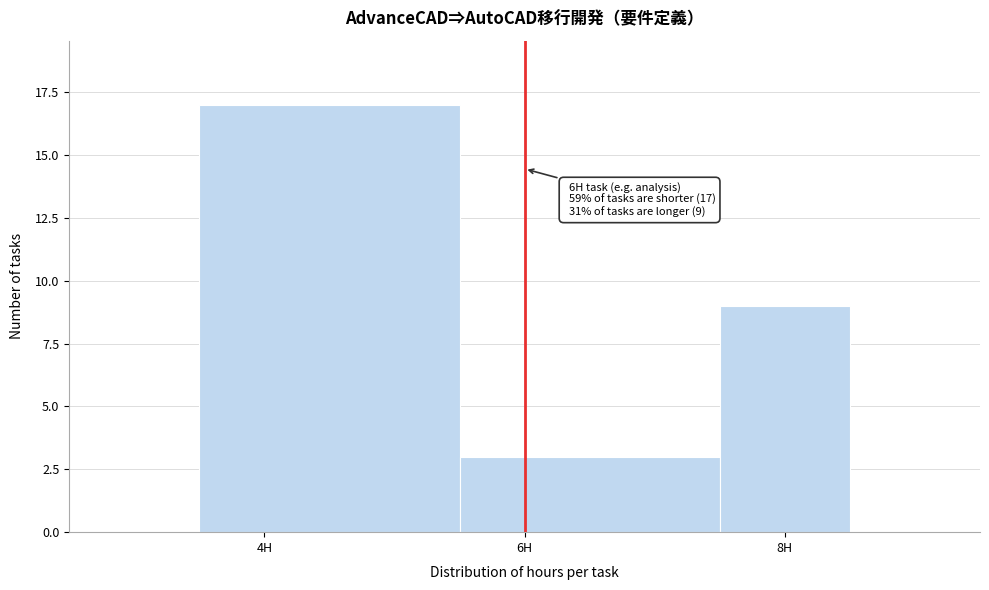

Over which range of the x-axis is the bar tallest?

3.5 to 5.5